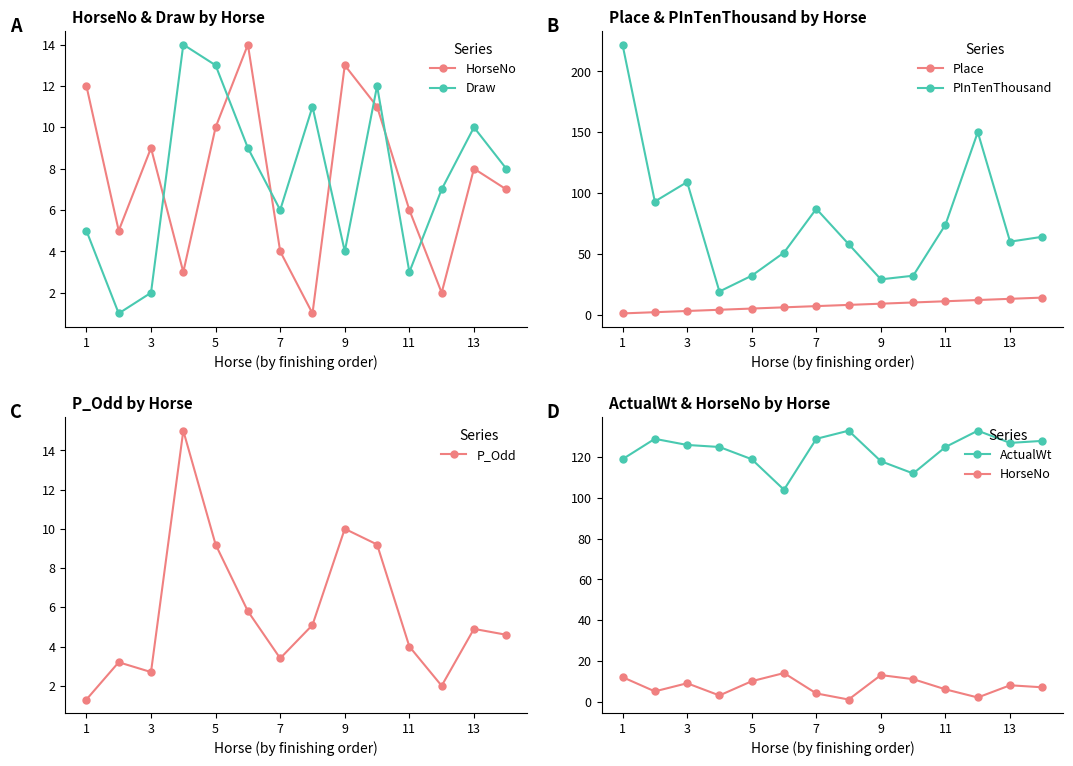

What is the difference between the maximum and minimum values in the HorseNo series?

13.0